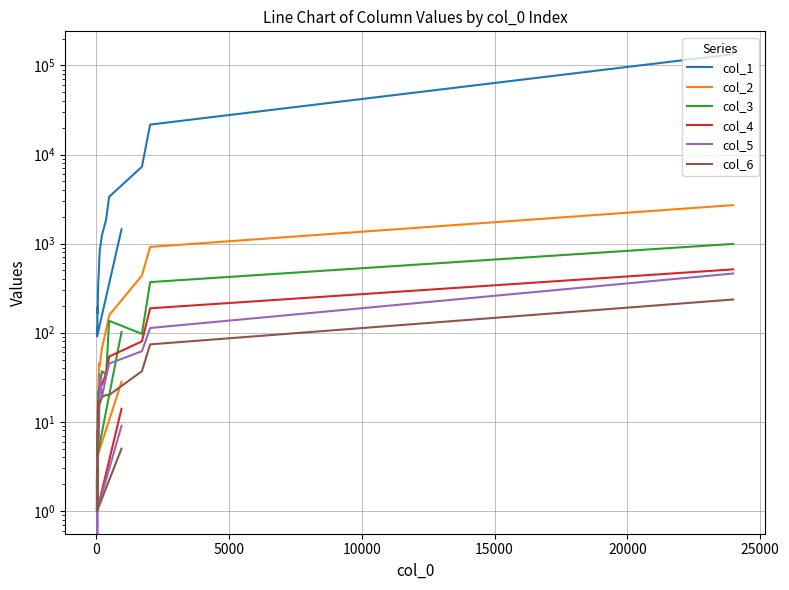

Which series has the largest total across all categories?

col_1